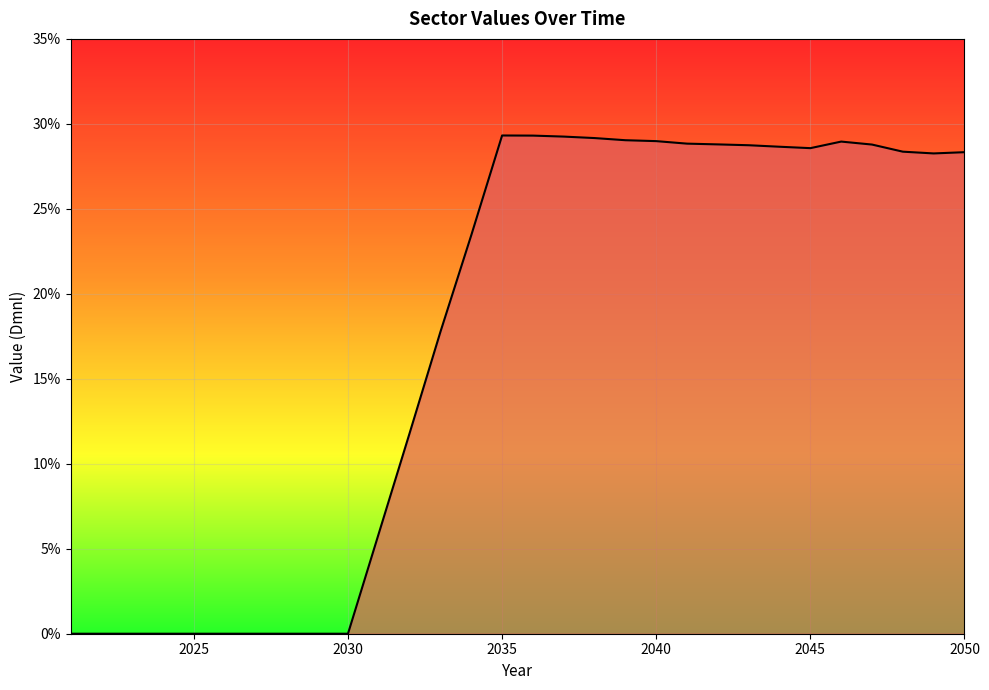

What is the sum of all values?

5.2